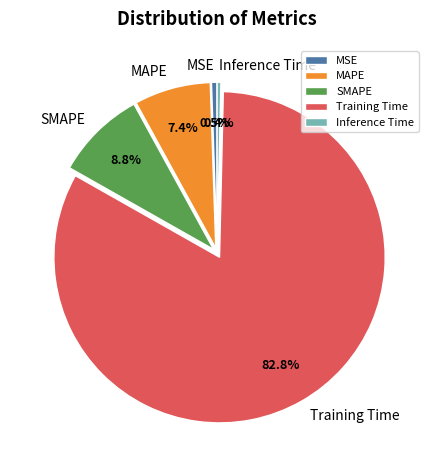

Which has a higher value, MSE or Training Time?

Training Time